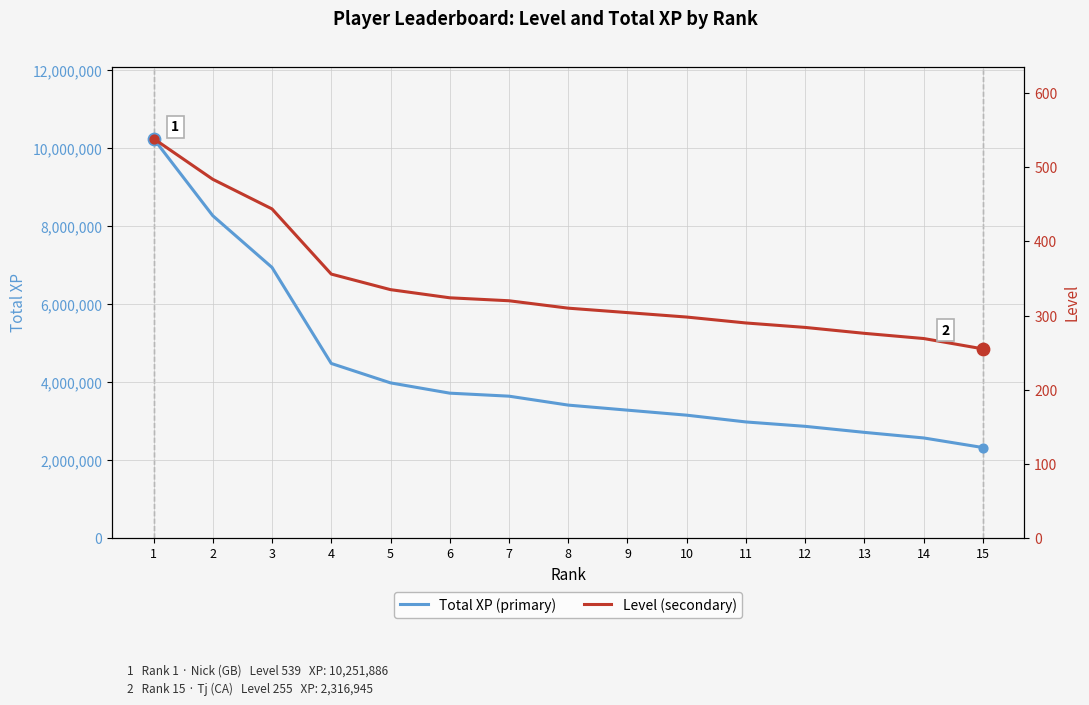

Which series has the widest spread of Y values?

Total XP